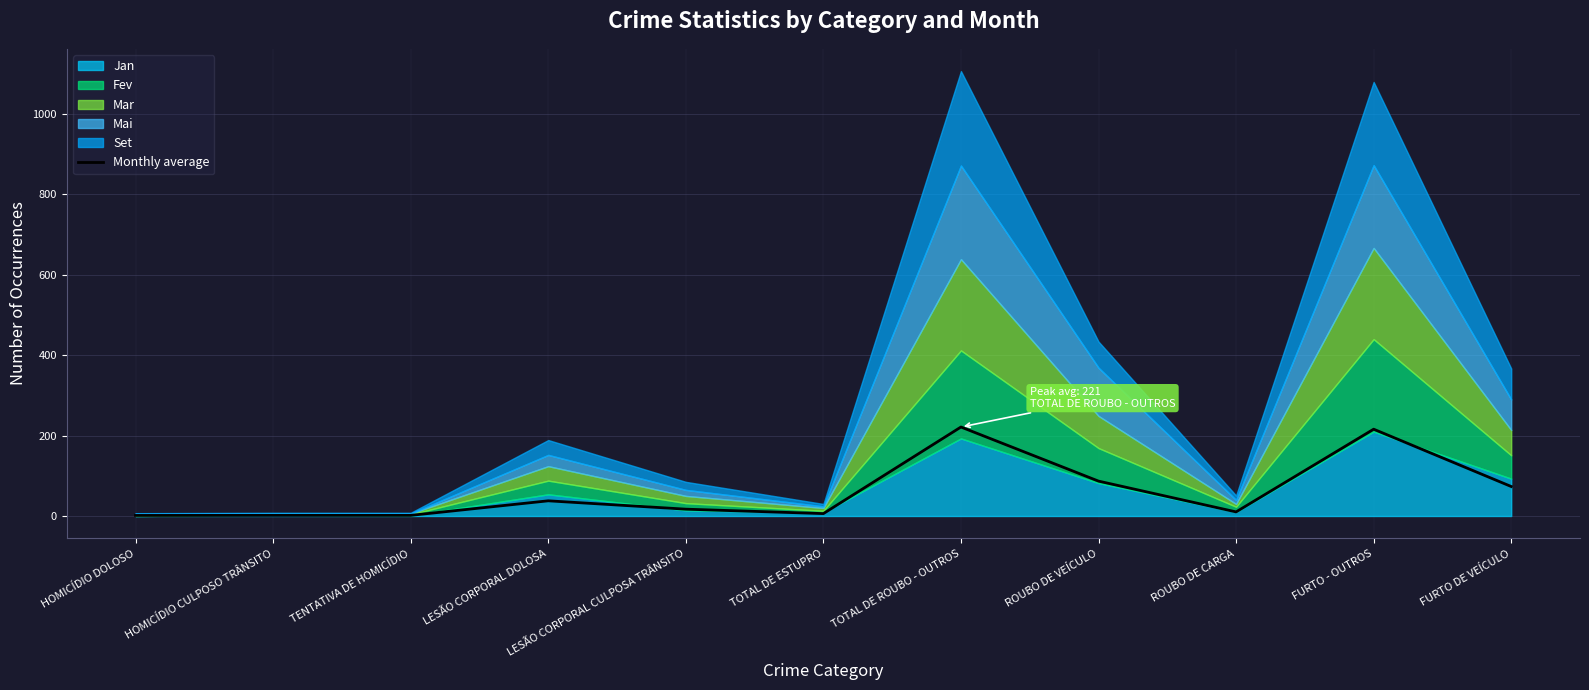

What is the maximum value for Monthly average?

221.4